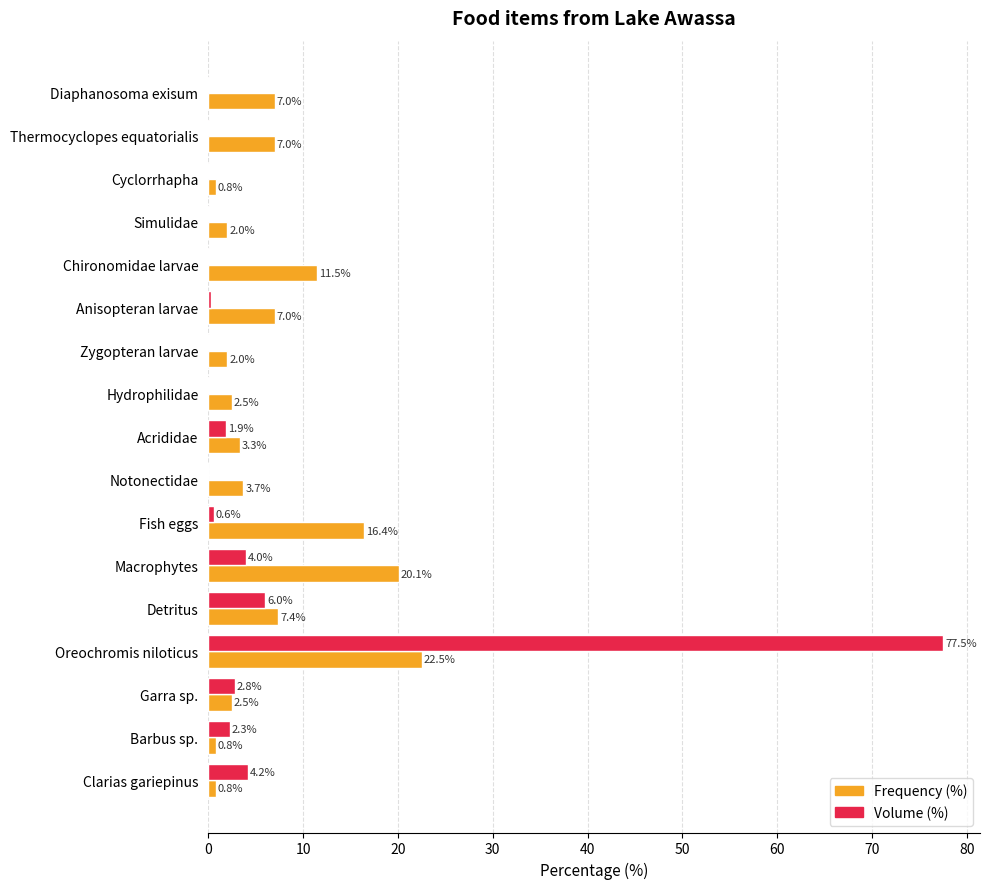

Which label corresponds to the largest value in the chart?

Oreochromis niloticus